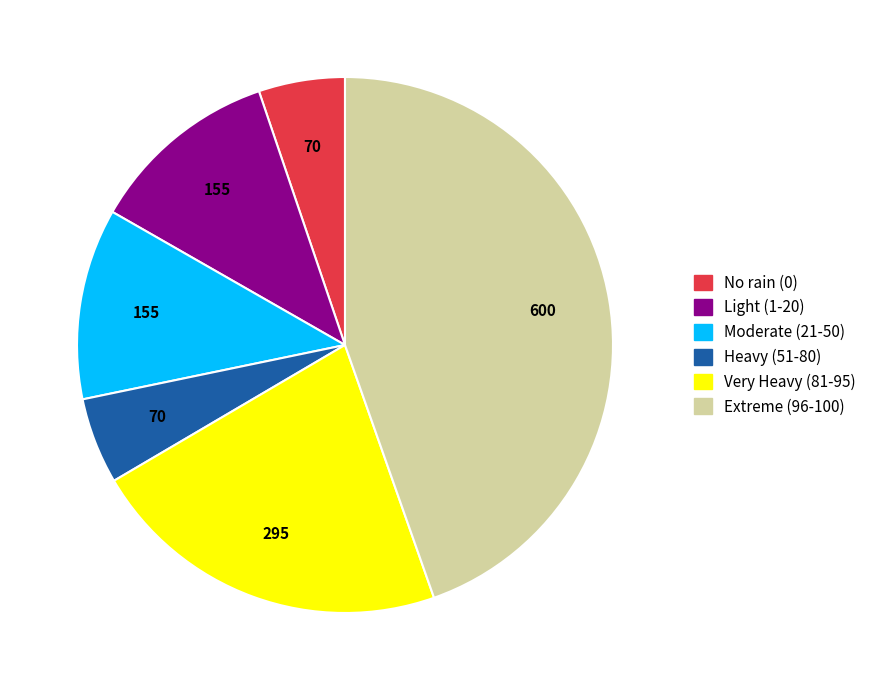

Is there any slice that represents more than half of the pie?

No